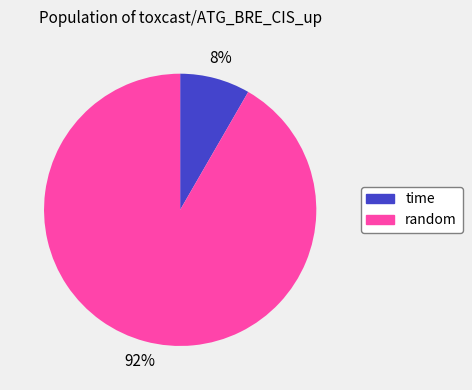

How many segments does this pie chart have?

2